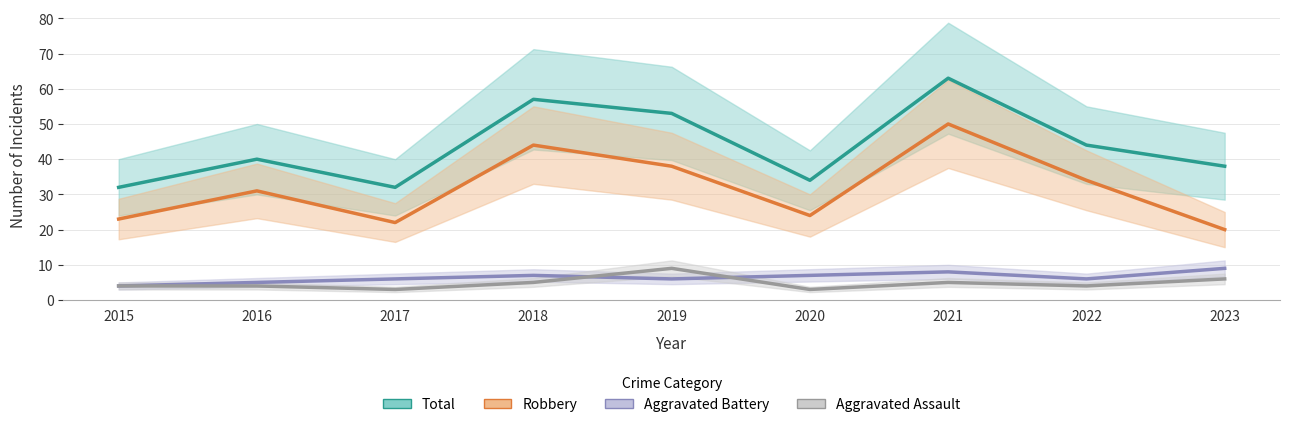

Between 2019 and 2020, which is larger?

2019